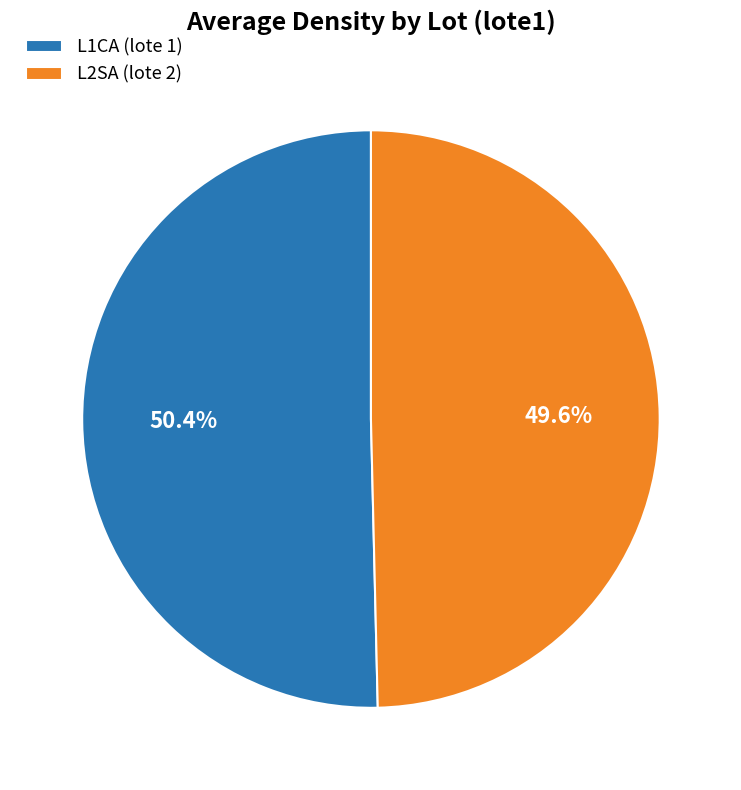

What is the smallest slice in the pie chart?

L2SA (lote 2)